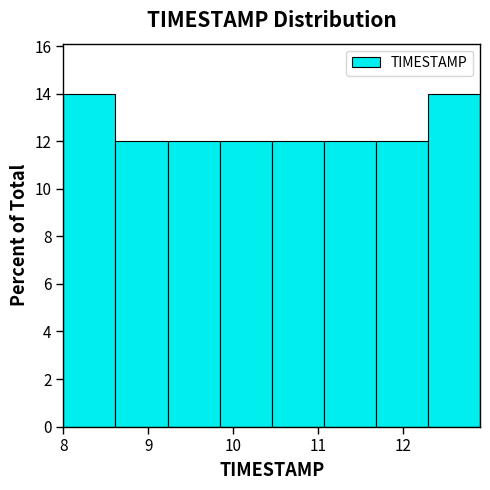

Reading left to right, list every bar in this chart as the range it spans on the x-axis followed by its height. Neither the bar edges nor the heights are printed on the chart, so give them approximately, as read against the axes.

8.0 to 8.6: 14
8.6 to 9.2: 12
9.2 to 9.8: 12
9.8 to 10.5: 12
10.5 to 11.1: 12
11.1 to 11.7: 12
11.7 to 12.3: 12
12.3 to 12.9: 14